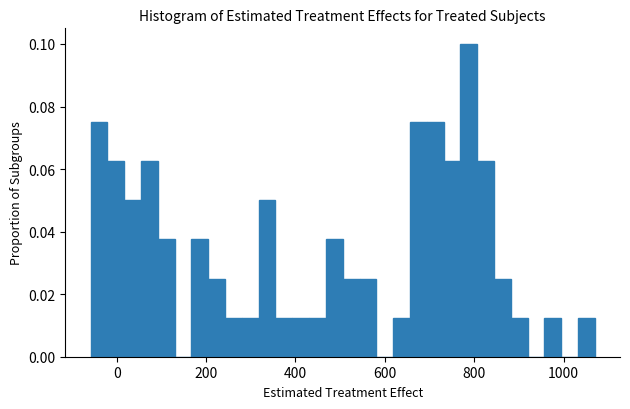

Around what value on the x-axis is the tallest bar? Give the approximate position of its centre, as read against the axis.

780